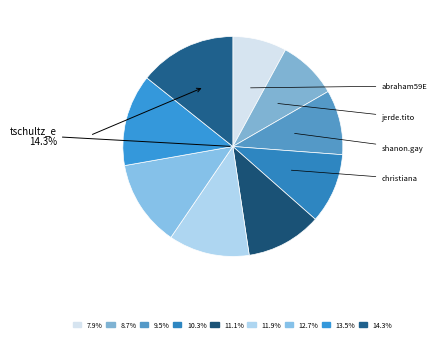

Rank the categories by value from highest to lowest.

tschultz_e, zstanton, laurence64, stone48eee, shyann52_e, christiana, shanon.gay, jerde.tito, abraham59E